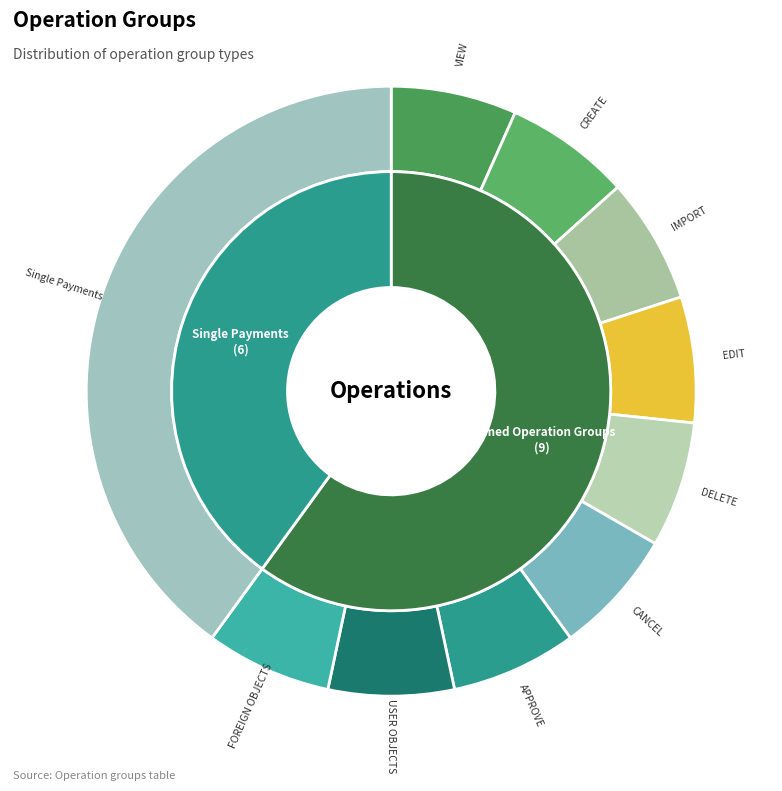

How many slices are in this pie chart?

10